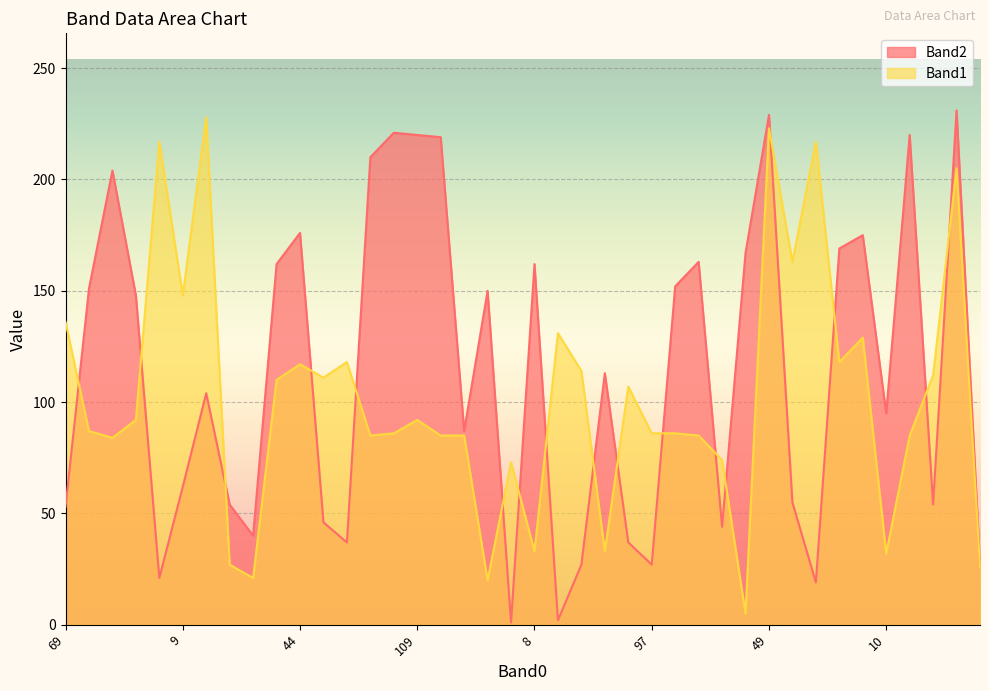

At which category is the sum across all series the highest?

49